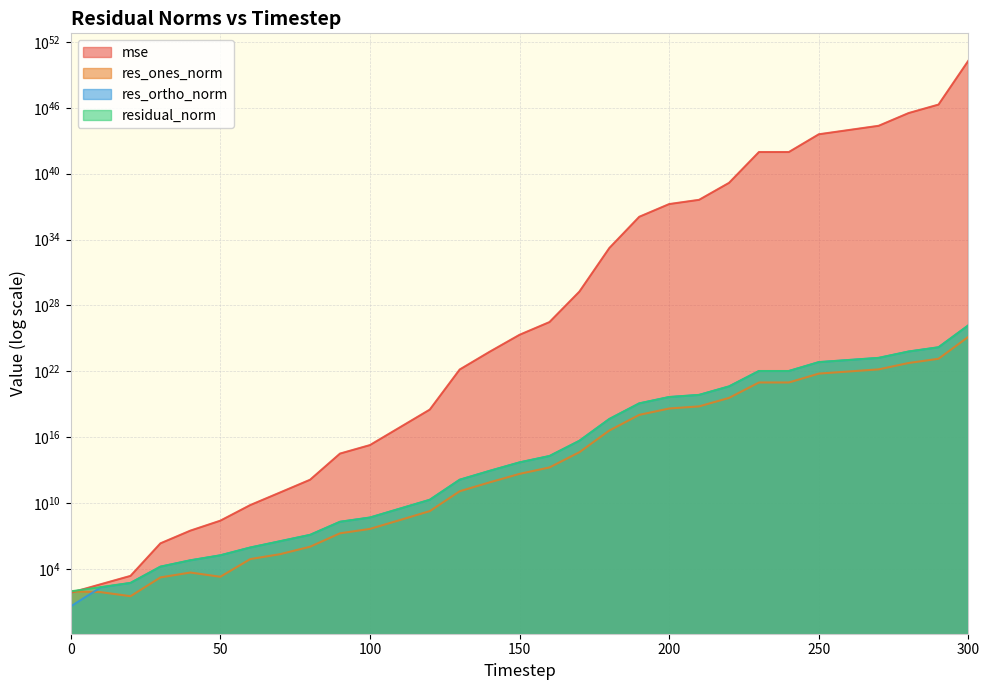

Reading right to left, list all the values displayed in this chart.

mse: 197490124858489132577862533916011786522172120367104.0	19541582712684395893680391544507665081054527488.0	3299600347967758485836584711934535617923252224.0	228935820768072200166431697669464514413723648.0	94072904520883793393861127667884184836243456.0	38655861488994207152174286355489194598465536.0	935775623144488003221067059804897875591168.0	935775623141236398965379097840340963426304.0	1455027537912930439711686110776450351104.0	41483407803243964404994466400933249024.0	17046107739778236774984902559714508800.0	1182708285164799654556621620247527424.0	1686706994782843496887537985650688.0	182011002537133115773726752768.0	305707763066451637166931968.0	21205721419393485095567360.0	604583993222481919868928.0	14635837904078671708160.0	3264660007697305088.0	78990257759188016.0	1913284608073436.0	322862590576942.4	1336633010189.5	93253274484.5	6590234728.6	249743194.4	31100833.0	2166343.4	2350.9	404.3	68.7
res_ones_norm: 14053083743409005865730048.0	139800153260668359802880.0	57439769695192728207360.0	15130052649134072004608.0	9699154079150239645696.0	6217378359394976137216.0	967352469559612669952.0	967356427654906904576.0	38143886049988812800.0	6440851575018545152.0	4128717279263415296.0	1087498187878692480.0	41052994457987728.0	433219394602604.8	17762276329414.9	4608113284752.1	776643264592.5	120508057764.2	1870085693.3	285749034.2	44796258.9	17795490.9	1070173.0	224714.4	79921.0	1958.6	4763.9	1722.6	33.3	78.2	91.5
res_ortho_norm: 154584300852435942320898048.0	1537702509621347792977920.0	631863842381750327050240.0	166436929918029992558592.0	106690303034984039972864.0	68391222448450338553856.0	10640904812245261746176.0	10640904452399974842368.0	419593140533044314112.0	70848367539304284160.0	45415623279669485568.0	11962765503071025152.0	451766427492724736.0	4692298292486356.0	192304052567034.1	50654351295035.8	8553132315865.7	1330808037363.6	19869355813.4	3091142011.6	481055108.5	197667793.4	12724934.5	3365472.2	893096.4	174541.8	61413.4	16165.6	534.5	207.9	3.9
residual_norm: 155221761466411877889212416.0	1544044394098659363389440.0	634469260446923894030336.0	167123218415948448923648.0	107130268139064322424832.0	68673248806629885870080.0	10684784790702502445056.0	10684784790683938455552.0	421323343318854729728.0	71140535224271142912.0	45602907190802481152.0	12012094354861918208.0	453627879834900480.0	4712254482679202.0	193122621911849.3	50863523404951.1	8588320393018.8	1336253053990.0	19957167157.2	3104321414.8	483136339.1	198467216.6	12769856.2	3372966.0	896665.3	174552.8	61597.9	16257.1	535.5	222.1	91.6